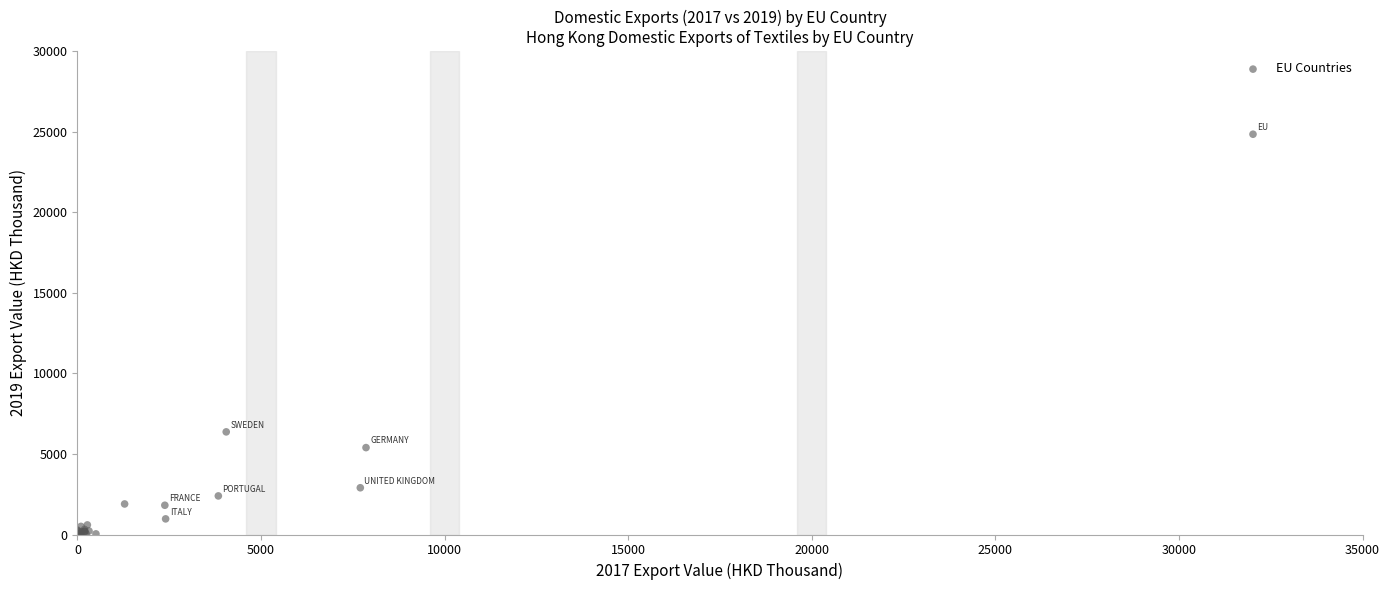

What Y value in the scatter plot is closest to 12422?

6370.0